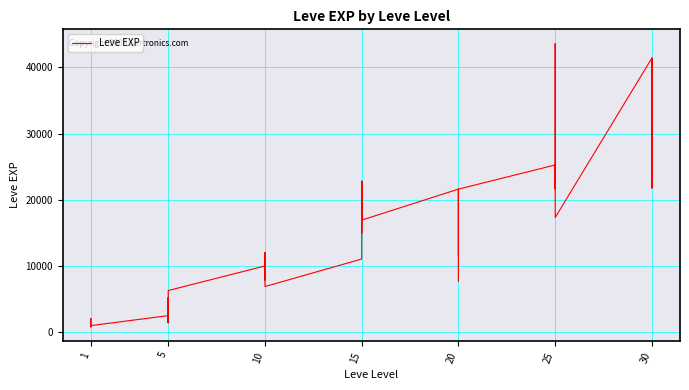

The value at 15 is 5427. True or false?

False